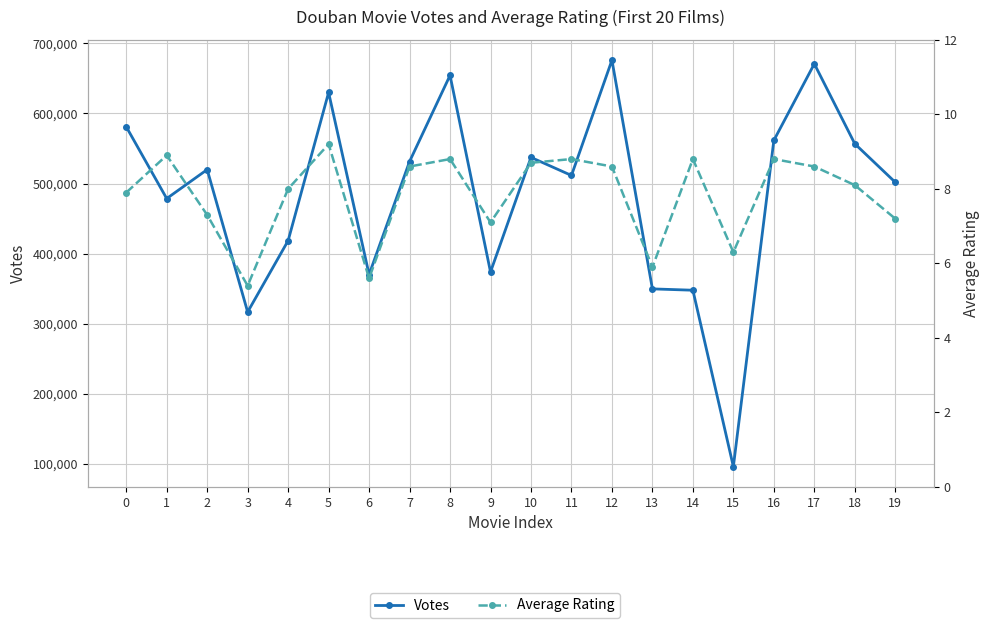

At 18, list the series in order from largest to smallest.

Votes, Average Rating